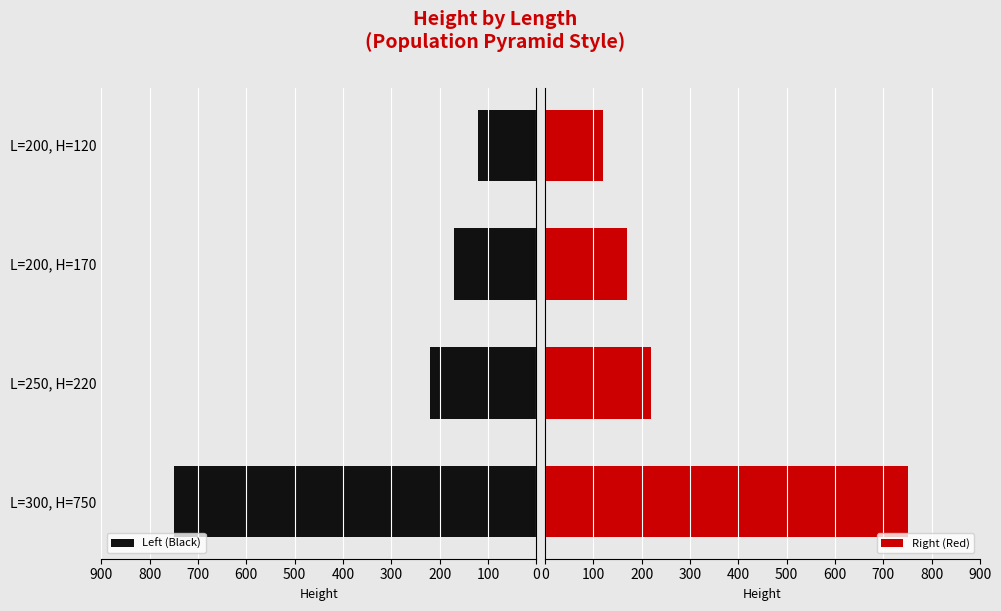

What is the difference between the second highest and second lowest values in the Right (Red) series?

50